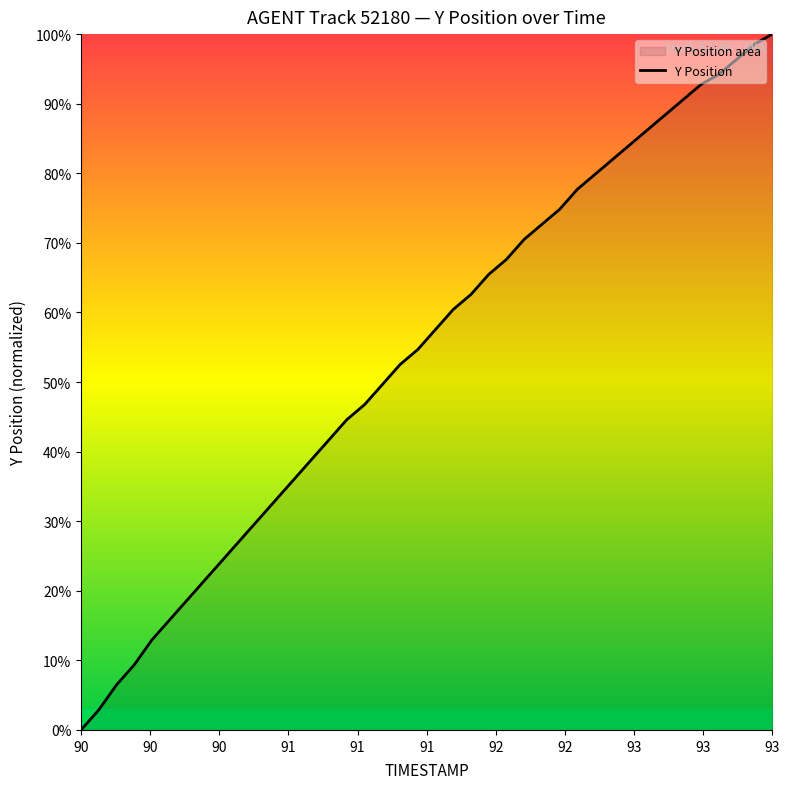

Which label corresponds to the smallest value in the chart?

90